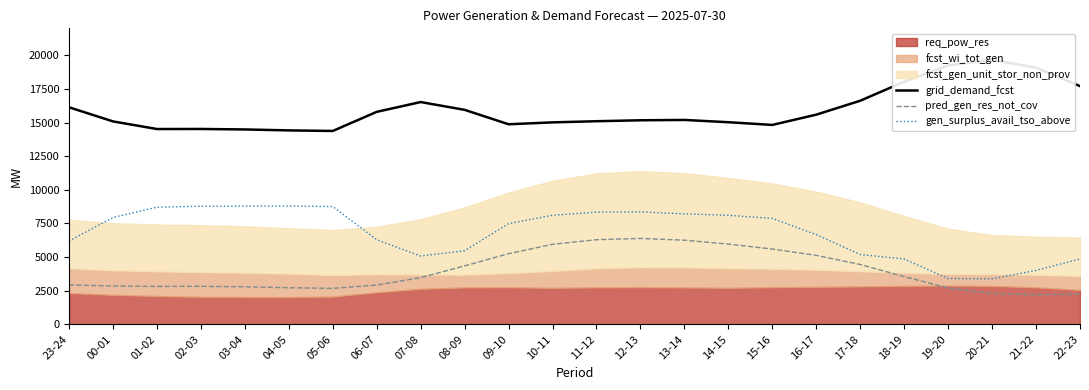

True or false: grid_demand_fcst and gen_surplus_avail_tso_above intersect in this chart.

False